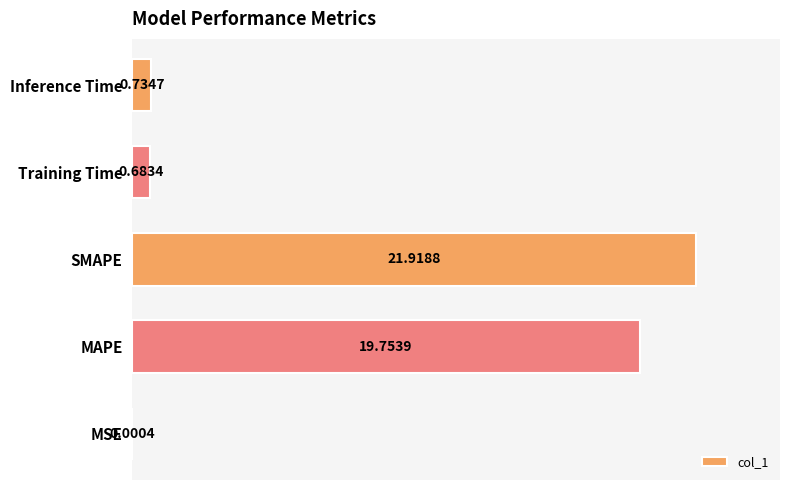

At which label is the value closest to 10?

Inference Time